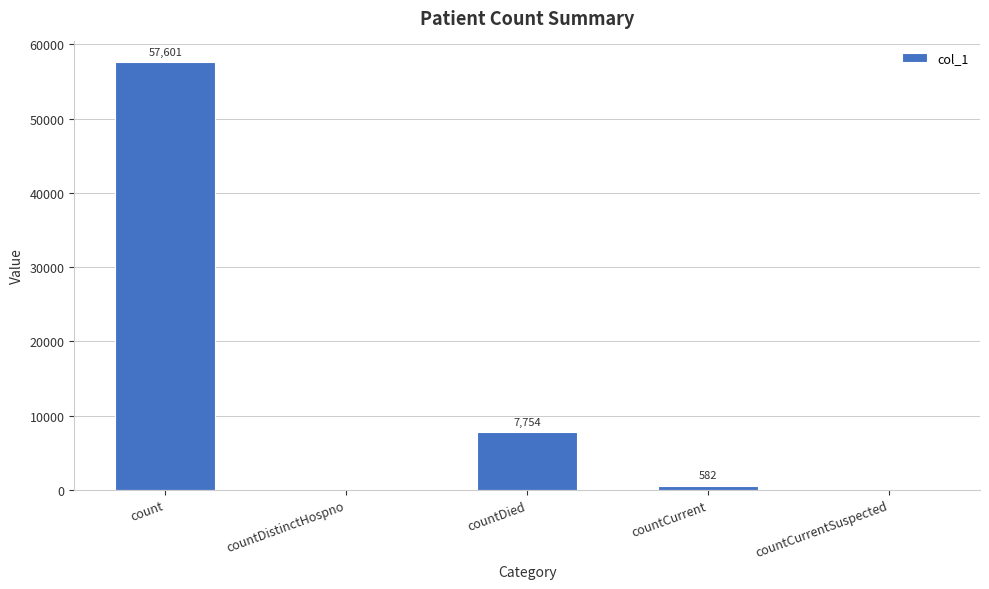

What is the sum of the values at countDied and countCurrent?

8336